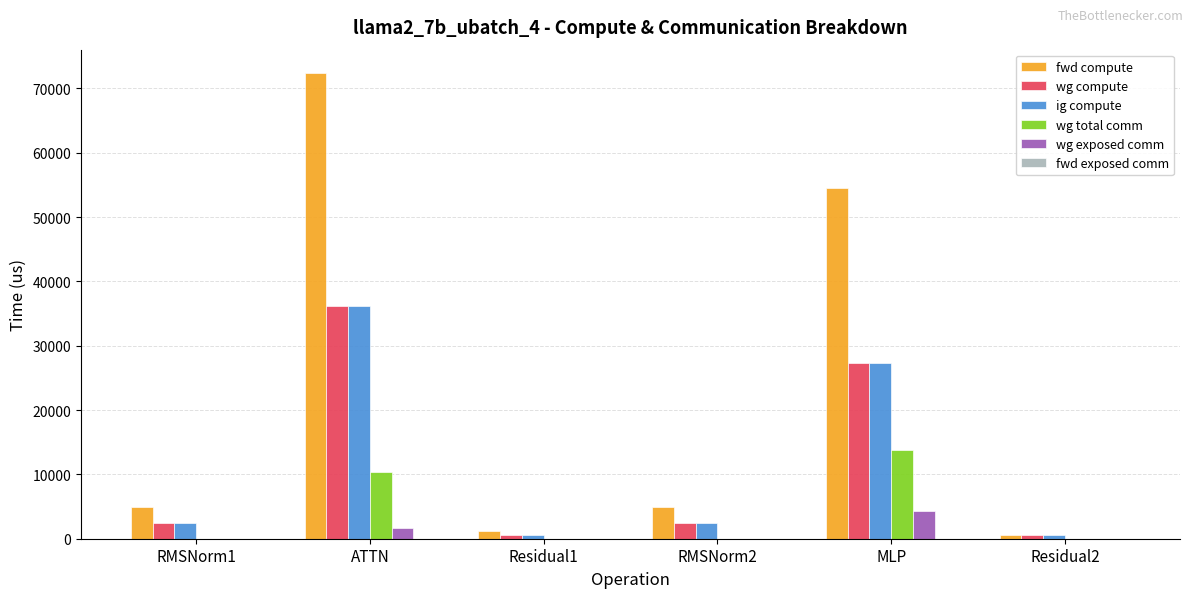

How many groups of bars are there?

6